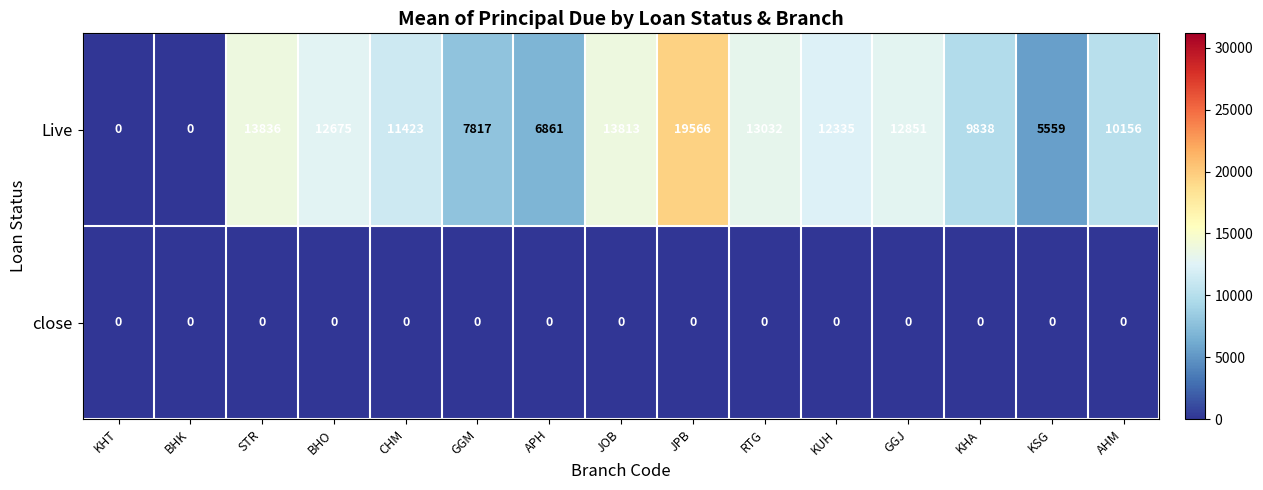

What is the total value across all series at KUH?

12335